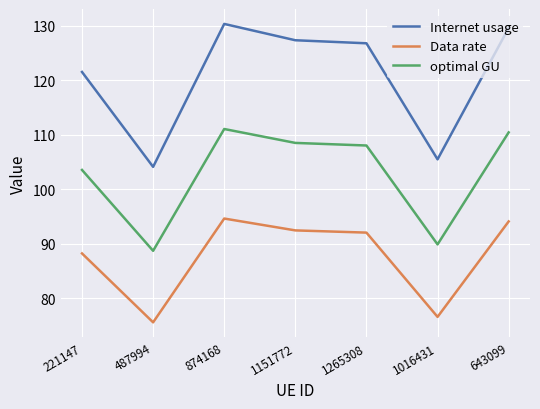

Where is Internet usage nearest to the value 117?

221147